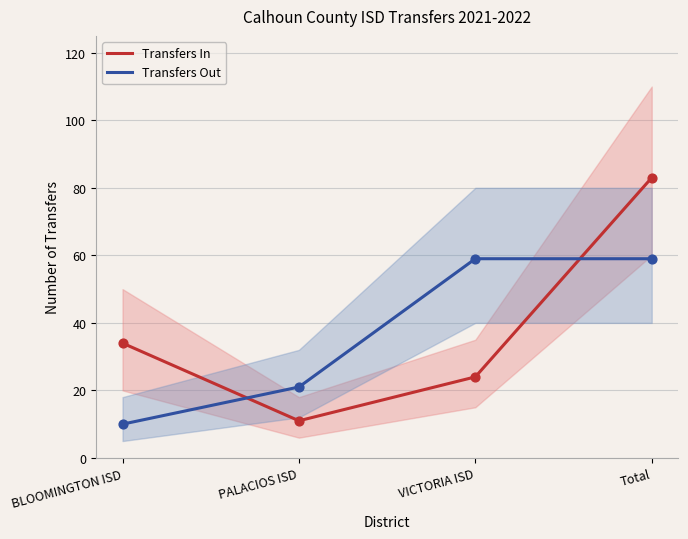

At how many categories does at least one series exceed 39?

2